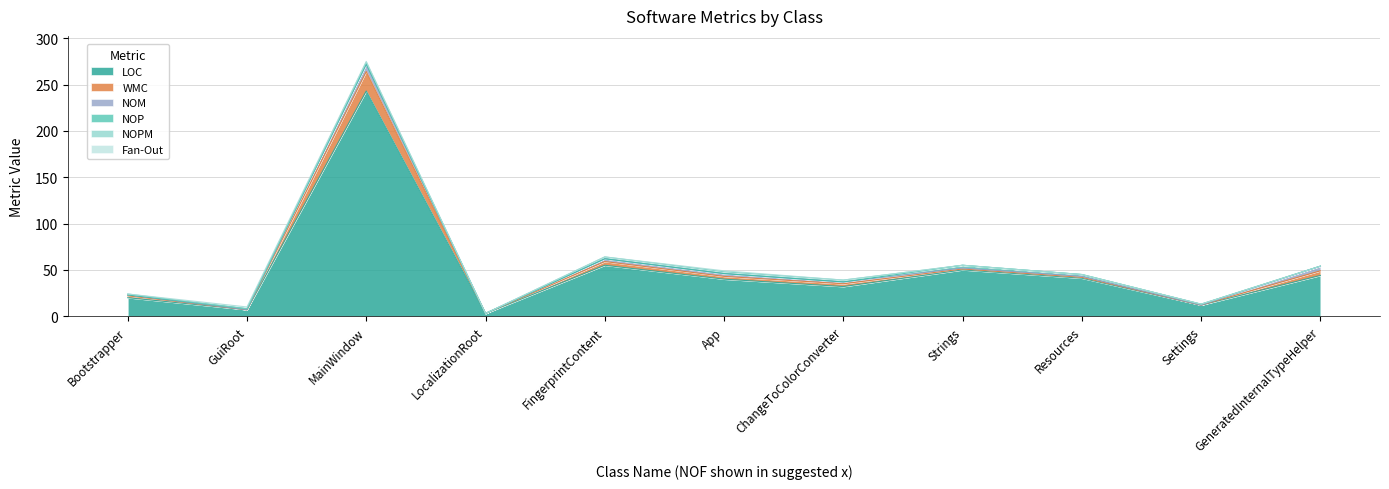

What is the total value across all series at Bootstrapper?

24